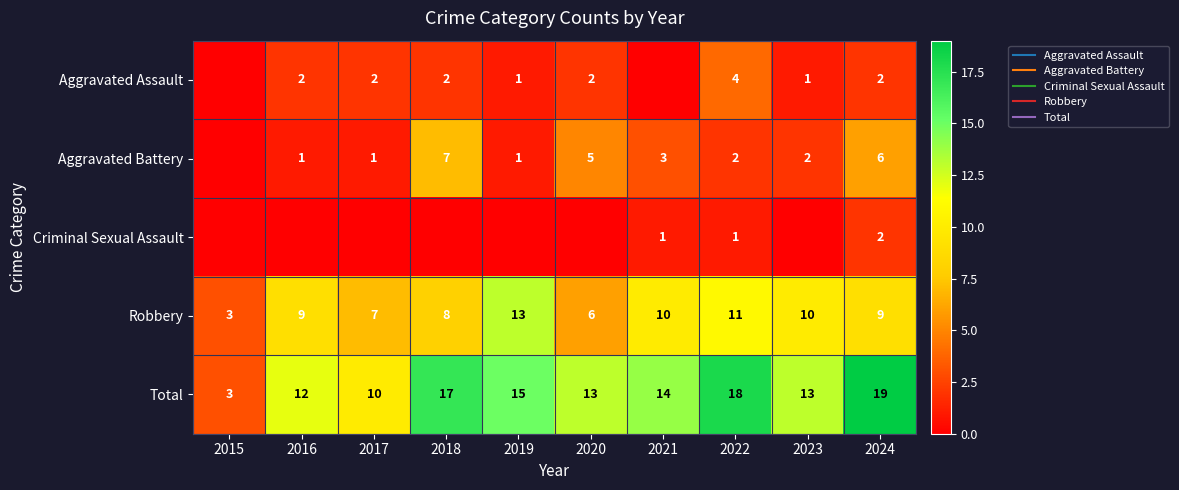

At which label does Robbery reach its peak?

2019